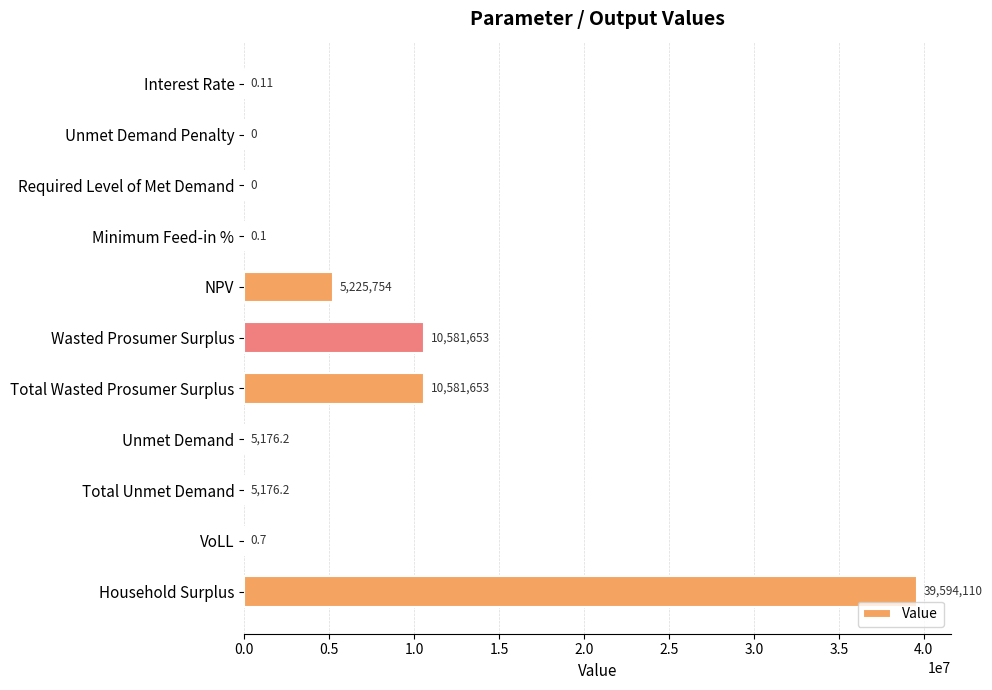

Which label corresponds to the largest value in the chart?

Household Surplus